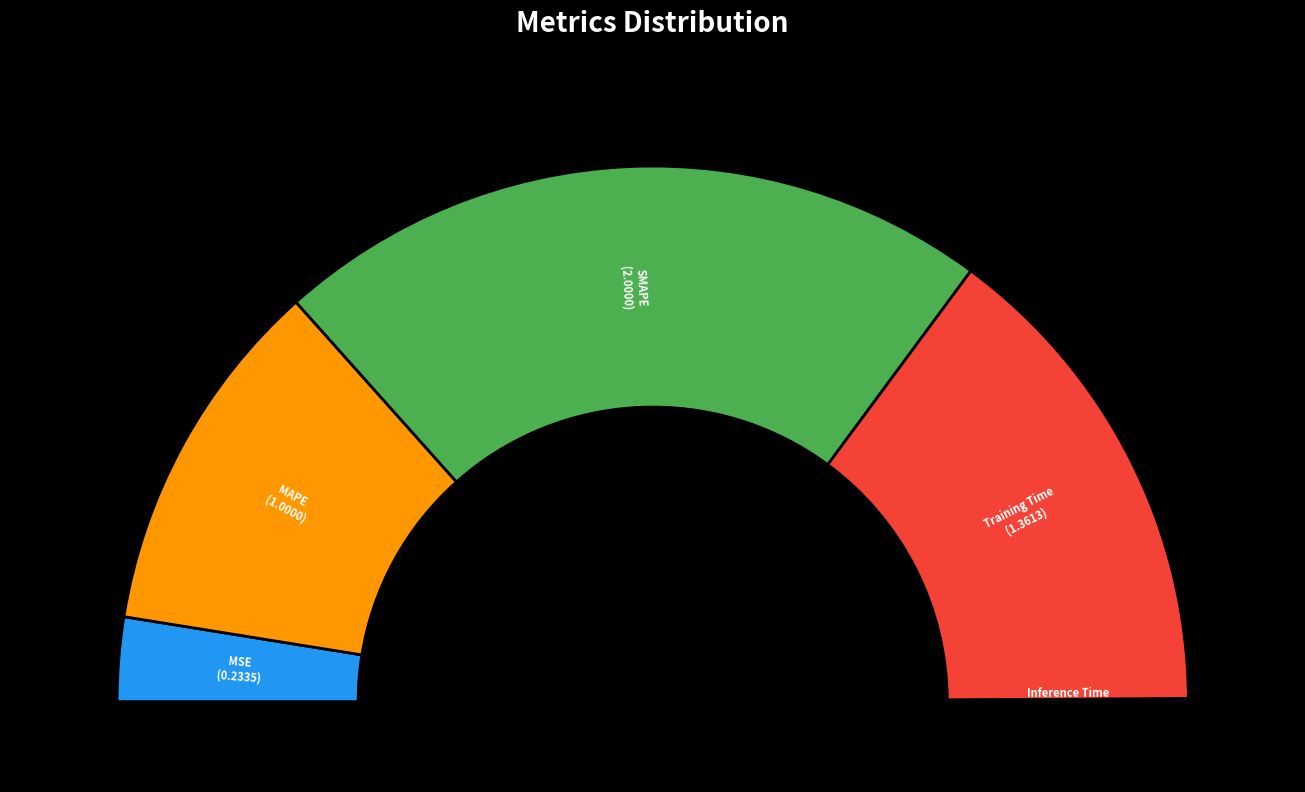

Rank the categories by value from lowest to highest.

Inference Time, MSE, MAPE, Training Time, SMAPE